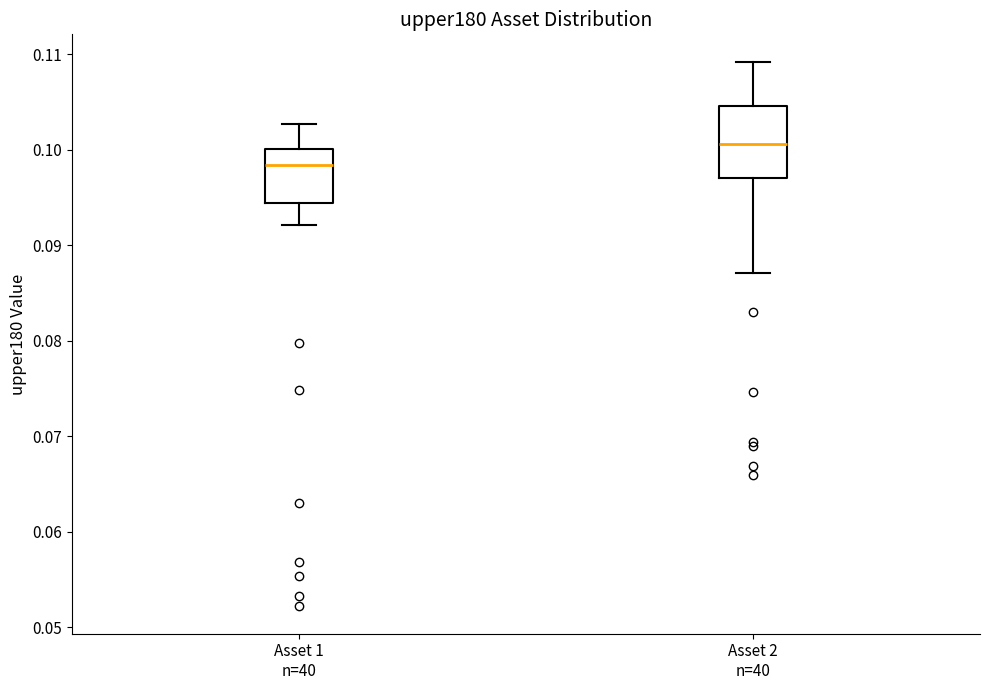

Reading left to right, transcribe this box plot: for each box, give where its median line is, the range the box spans, and where its two whiskers end, as read against the y-axis. The values are not printed on the chart, so give them approximately, as read against the axis.

Asset 1 n=40: median 0.098, box 0.094 to 0.100, whiskers 0.092 to 0.103
Asset 2 n=40: median 0.101, box 0.097 to 0.105, whiskers 0.087 to 0.109